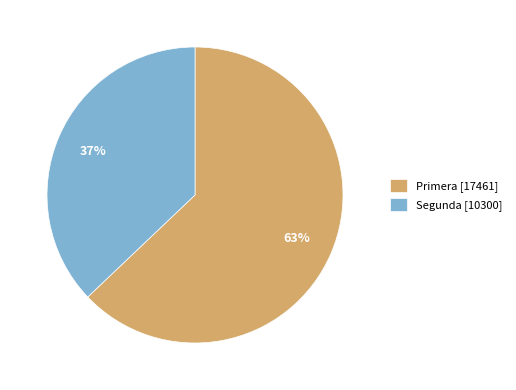

To the nearest percent, what percentage of the pie is Primera [17461]?

63%